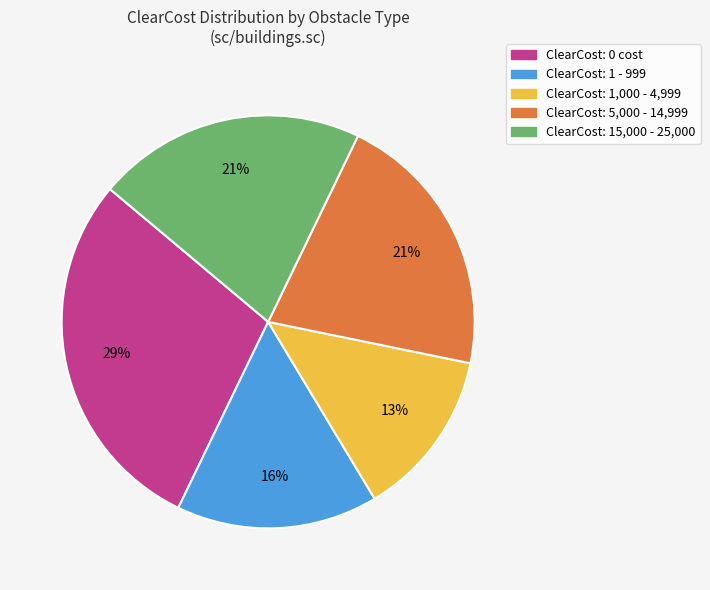

To the nearest percent, what is the average slice percentage?

20%